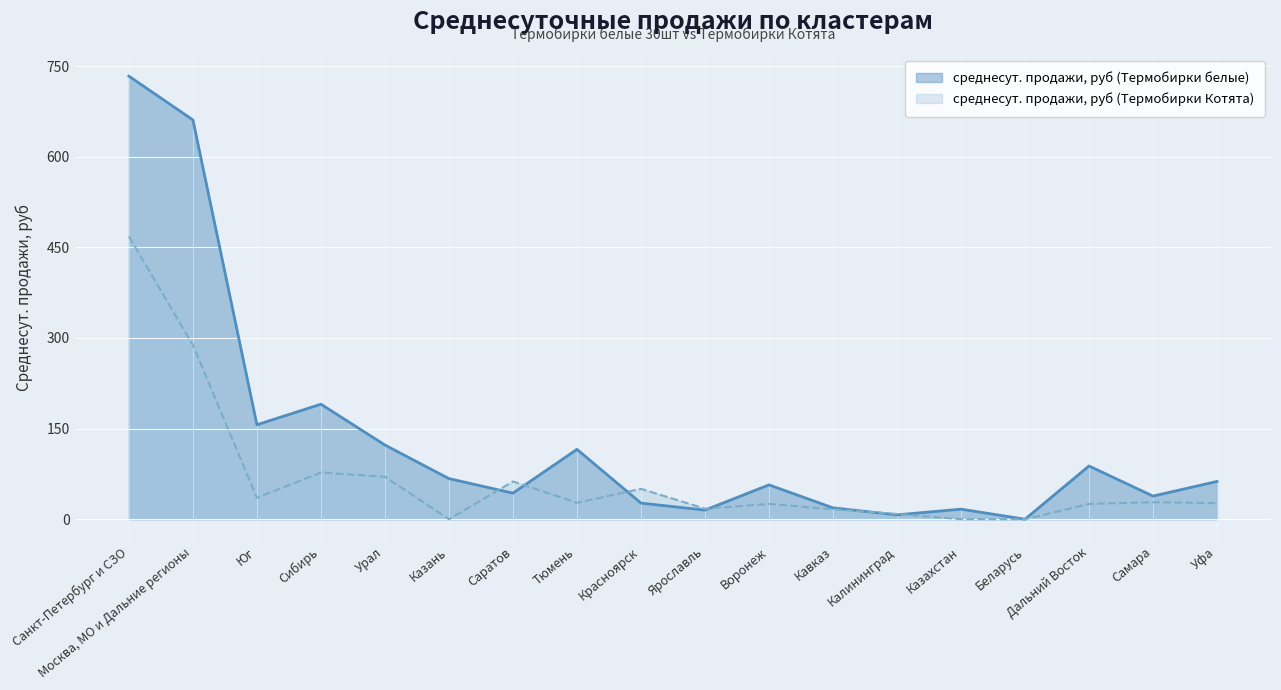

What is the value of the среднесут. продажи, руб (Термобирки Котята) point at the 13th from the left?

8.6